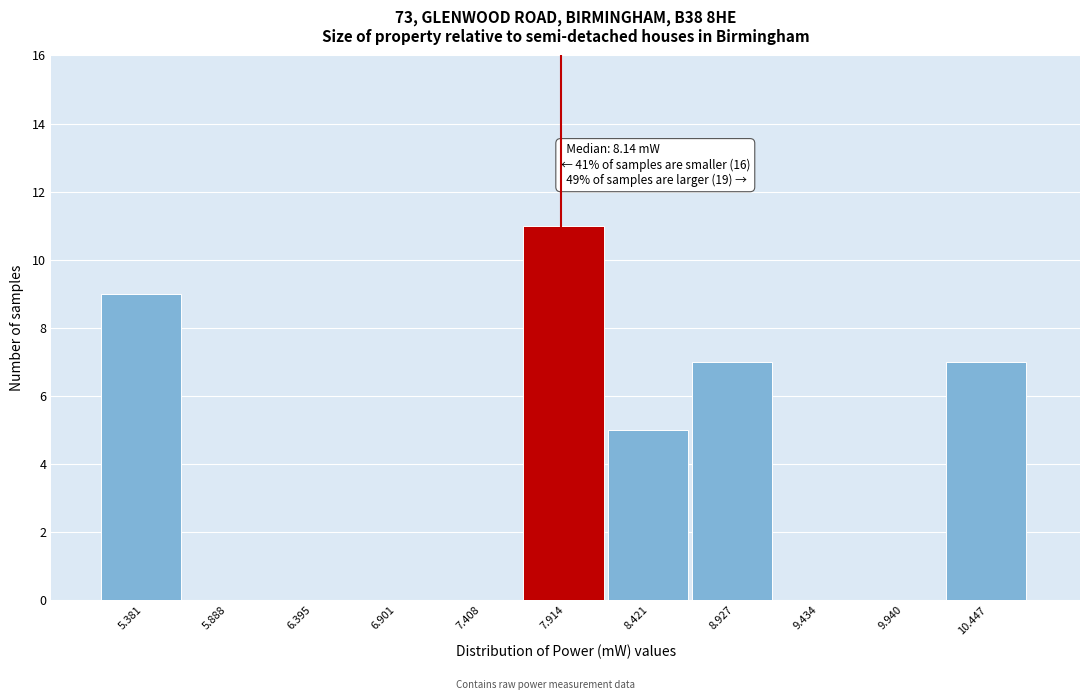

Reading left to right, extract all data points from this chart.

5.381=9	5.888=0	6.395=0	6.901=0	7.408=0	7.914=11	8.421=5	8.927=7	9.434=0	9.940=0	10.447=7